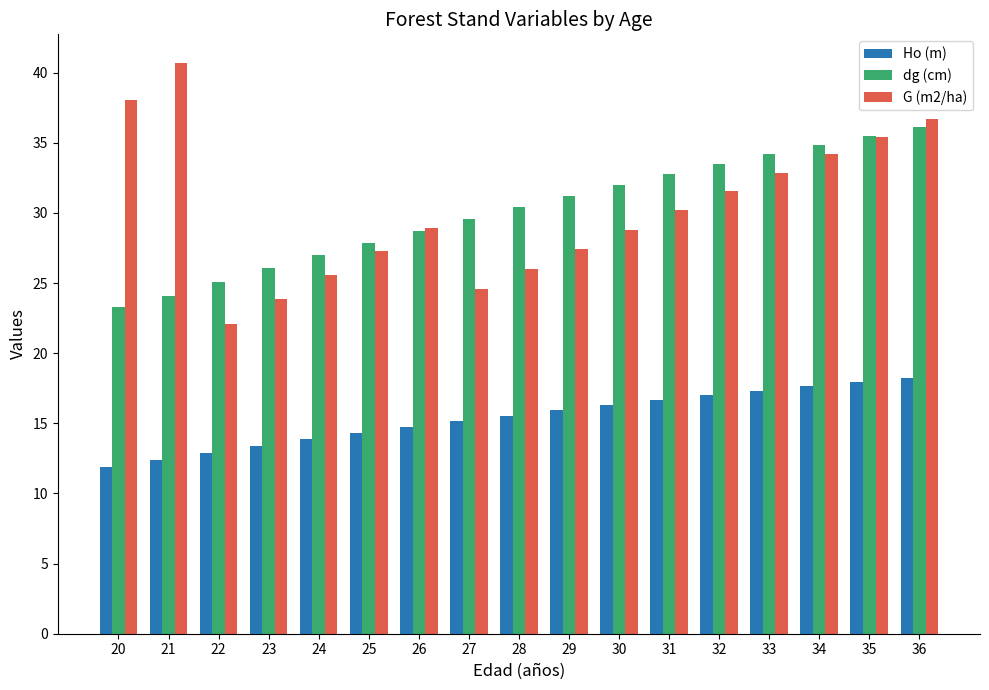

Rank the series at 21 from lowest to highest value.

Ho (m), dg (cm), G (m2/ha)